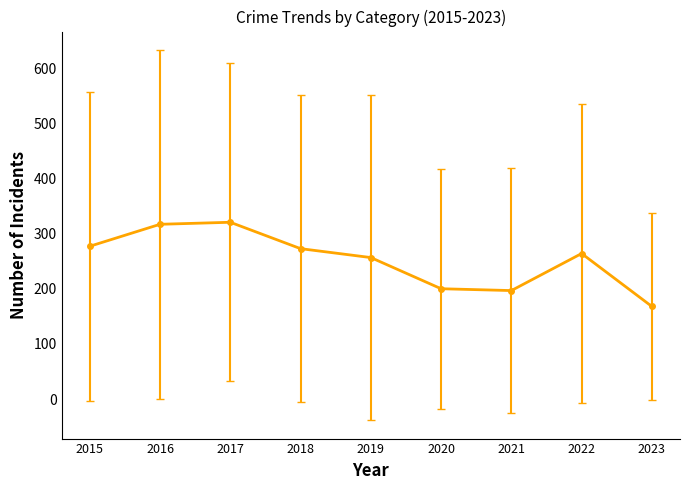

Where is the data nearest to the value 244?

2019